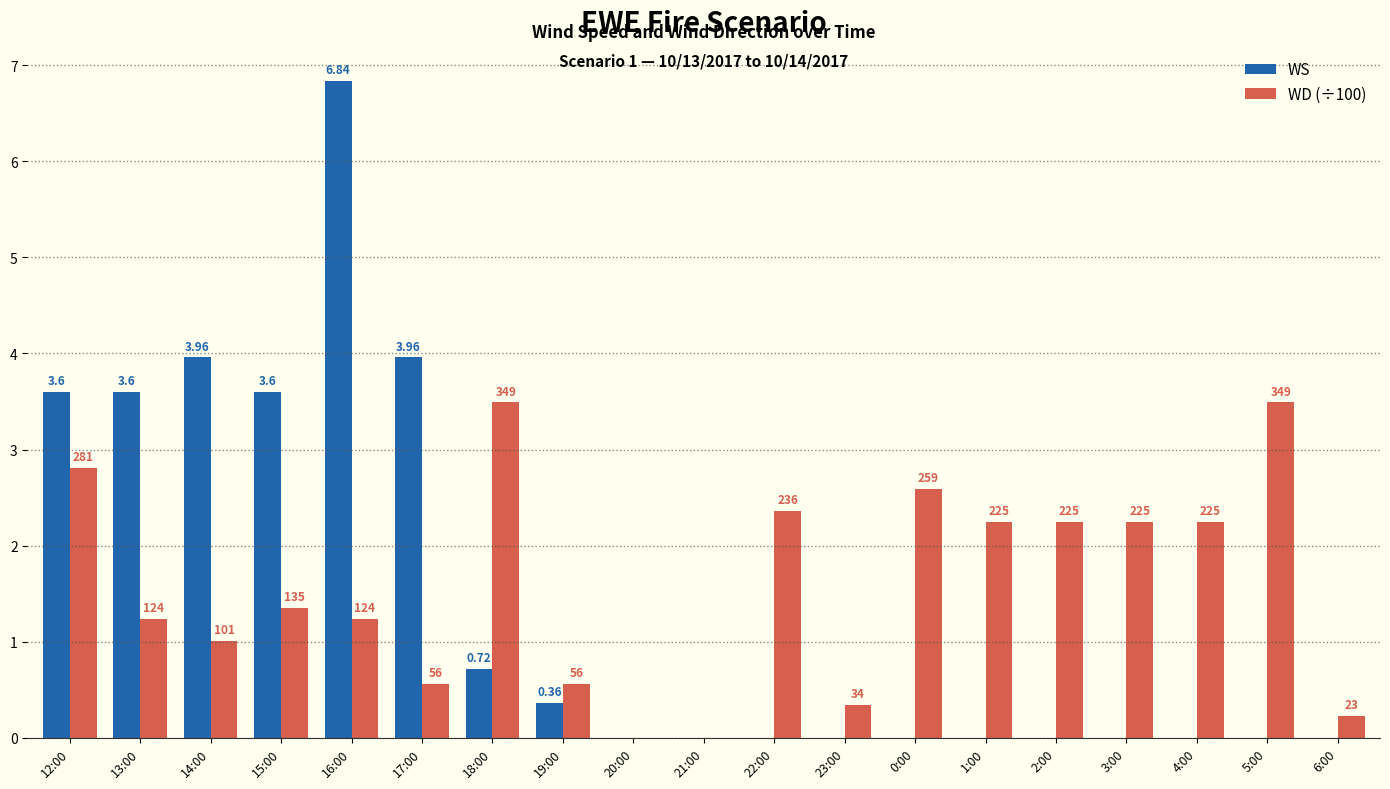

What are all the series names shown in the legend?

WS, WD (÷100)